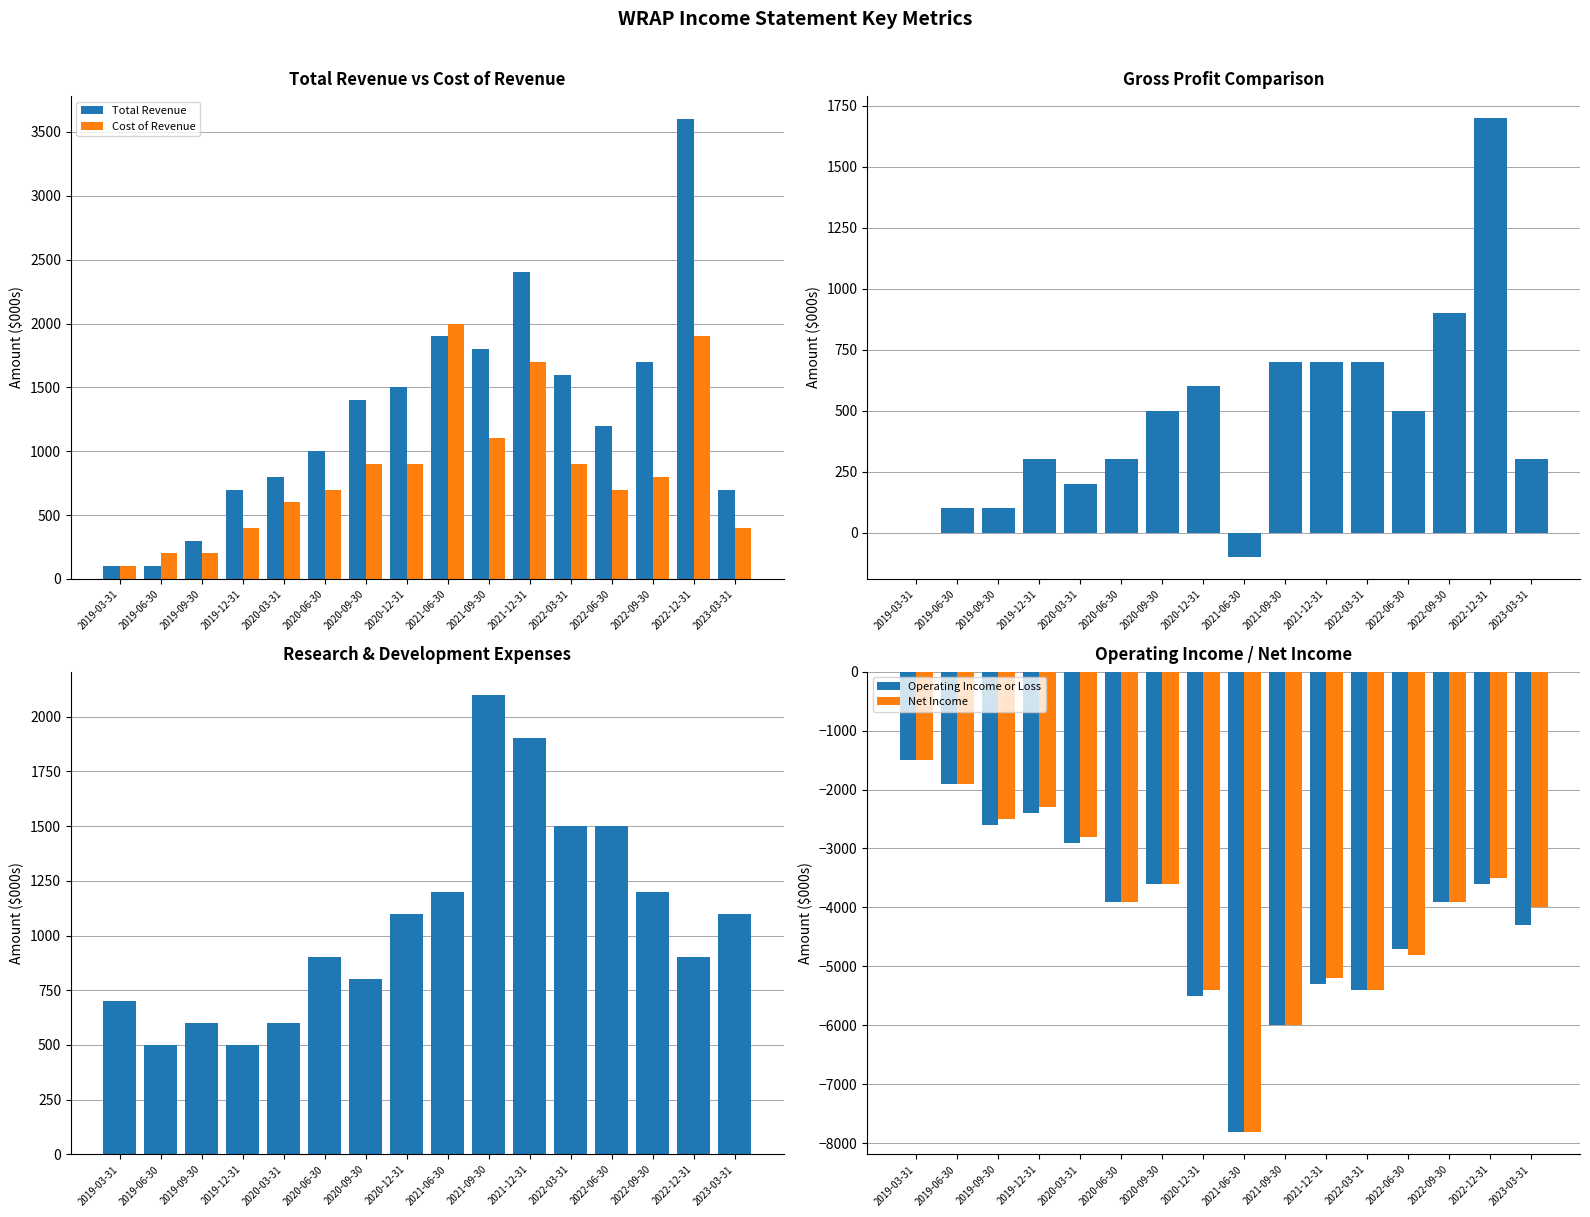

How many values in the Gross Profit series exceed 500?

6